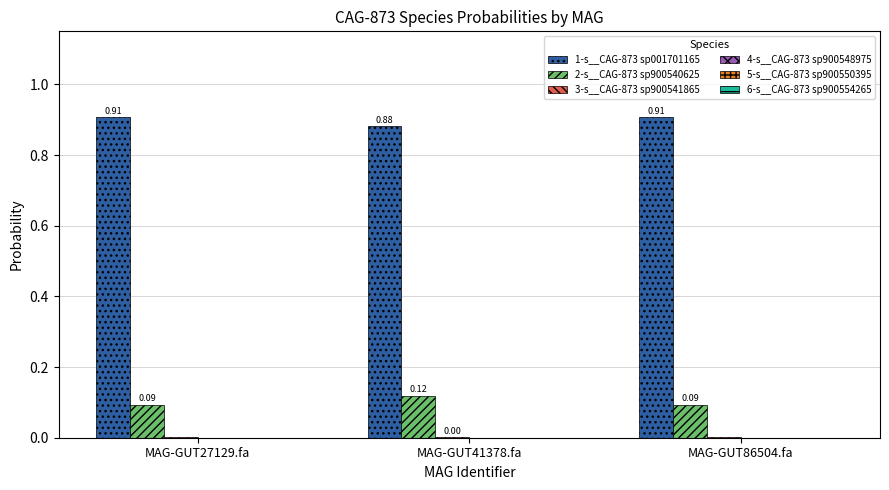

Which category has the highest value across all series?

MAG-GUT86504.fa